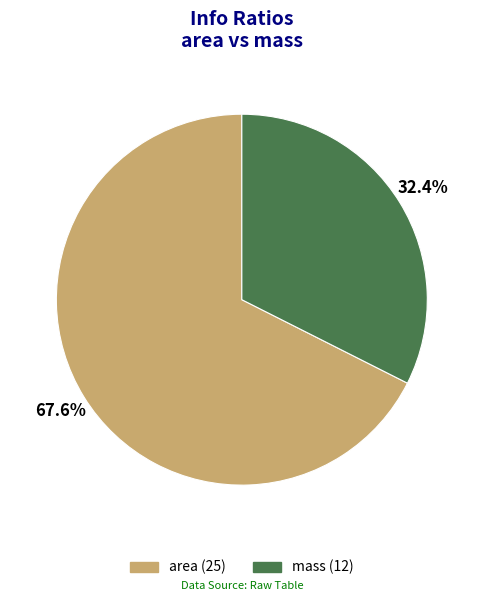

What is the total percentage of mass and area?

100.0%